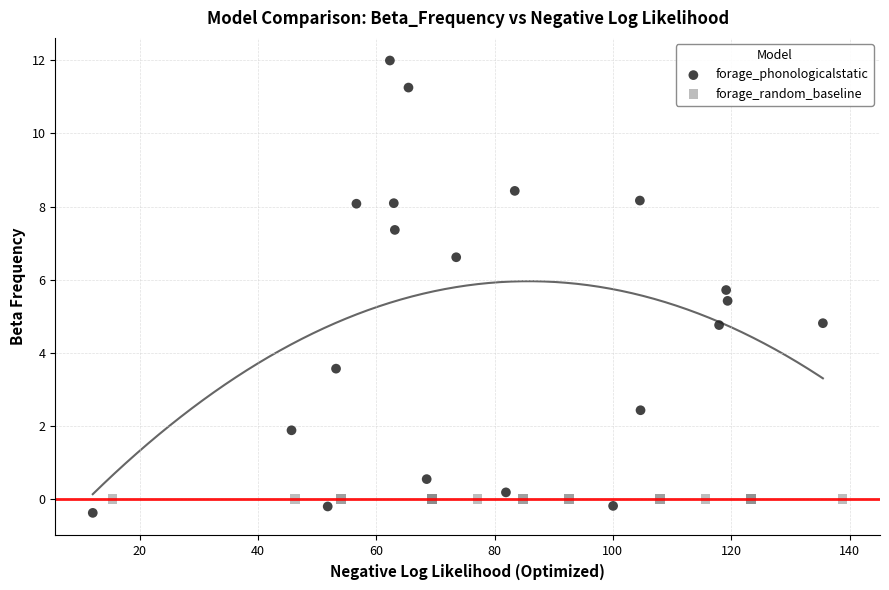

Which series contains the highest Y value?

forage_phonologicalstatic